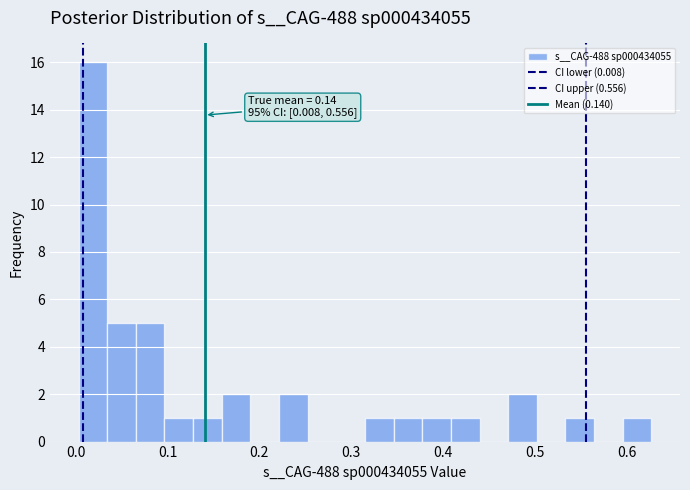

Read against the x-axis, roughly where is the centre of the tallest bar?

0.02